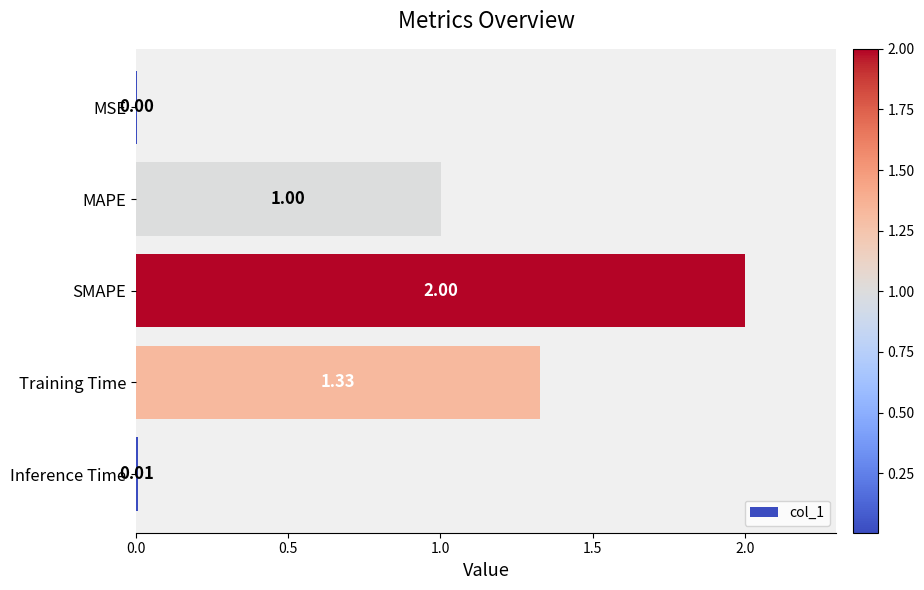

What is the change in value from SMAPE to Training Time?

-0.7